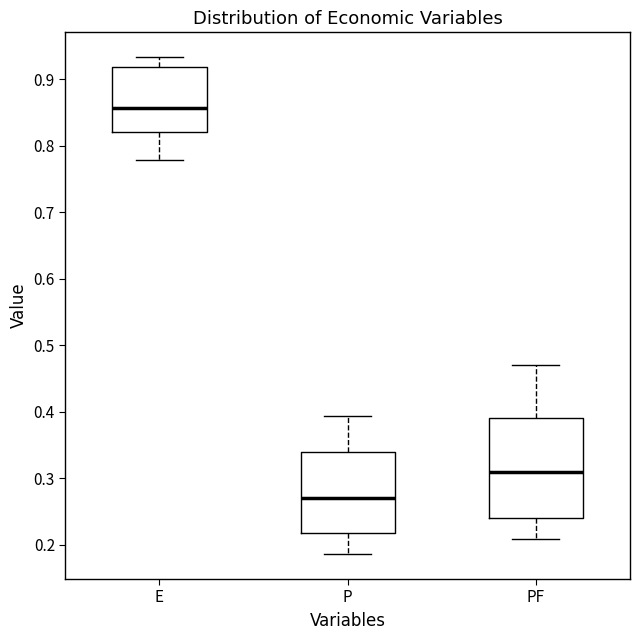

Which box's median line is the lowest?

P